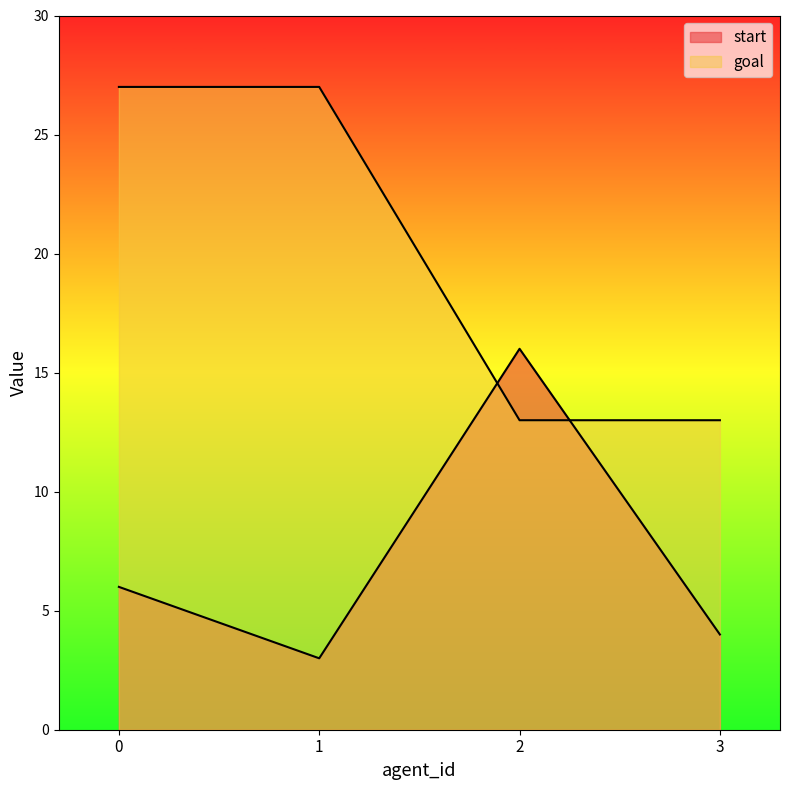

What value does the goal series have at 2?

13